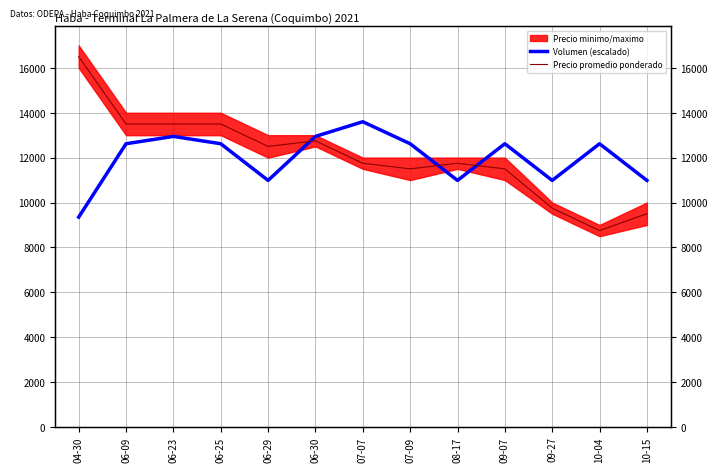

At which label does Volumen (escalado) first exceed 12619?

06-09